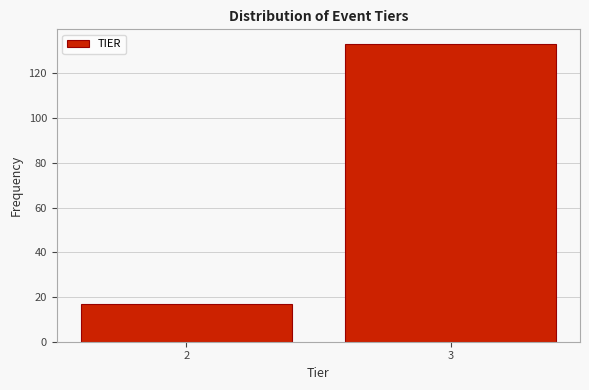

Reading left to right, extract all data points from this chart.

2=17	3=133